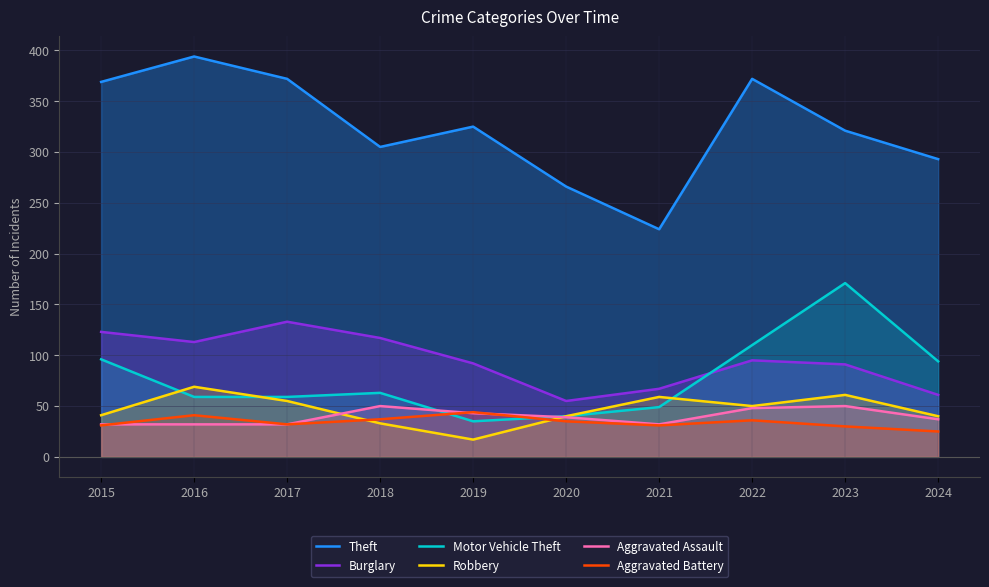

True or false: Robbery has more than 0 points higher than both neighbors.

True